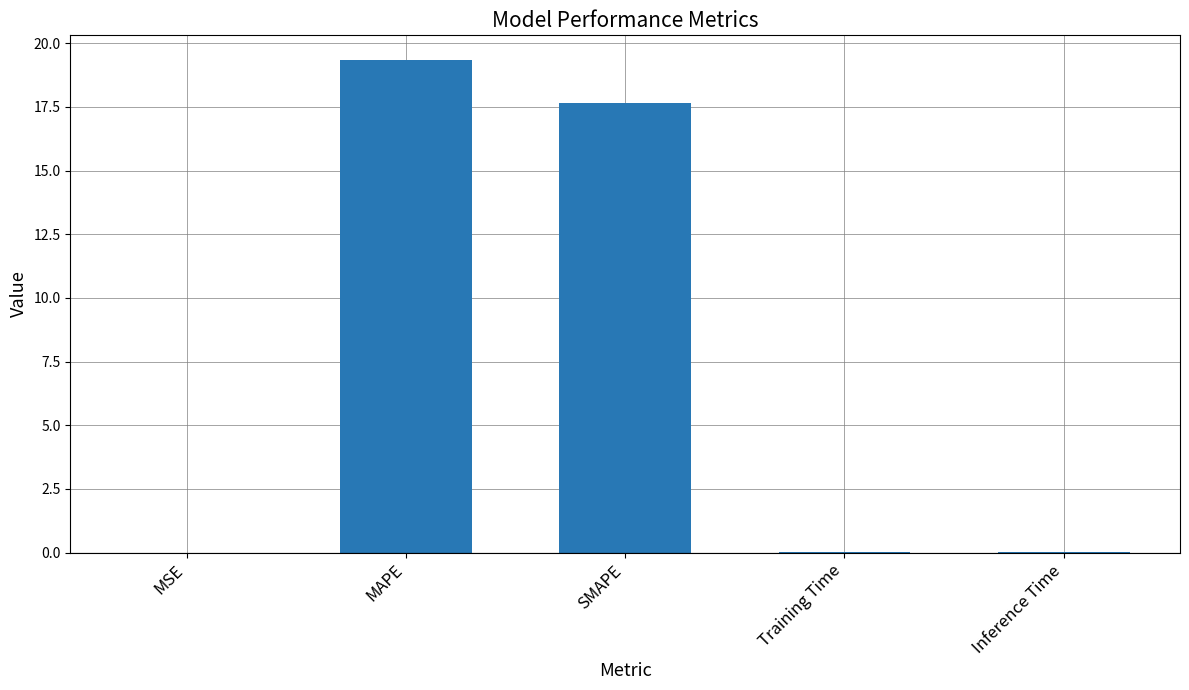

Where is the data nearest to the value 9?

SMAPE